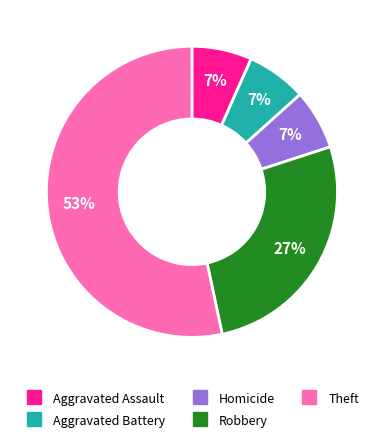

Do Robbery and Theft together represent more than half of the pie?

Yes